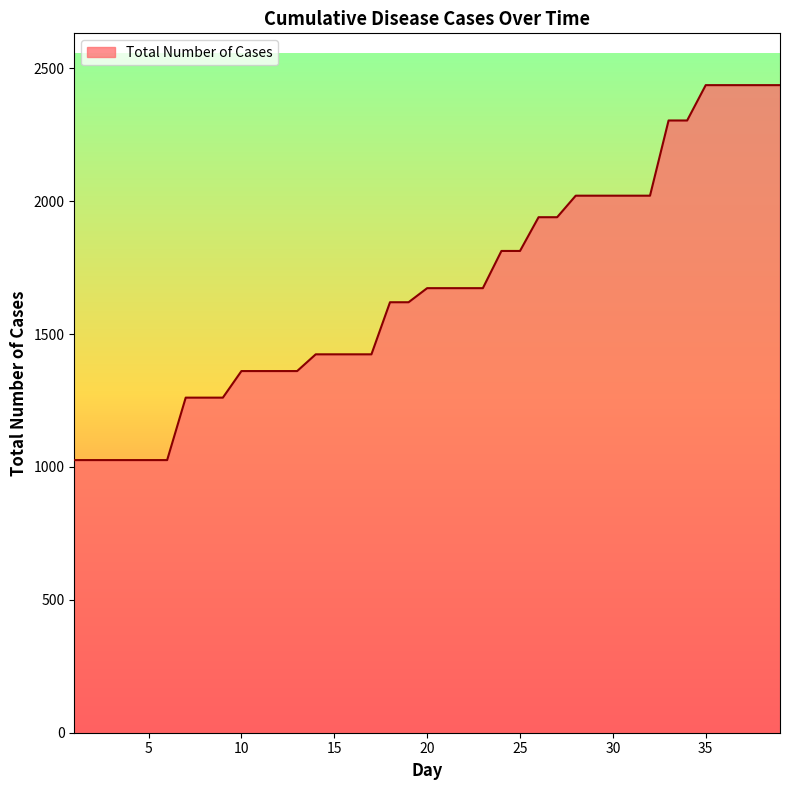

What is the greatest value displayed?

2437